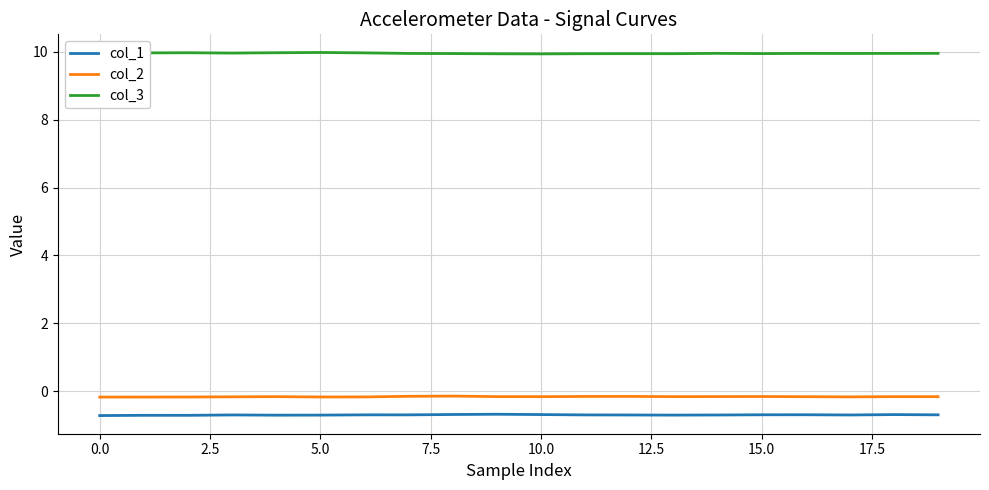

True or false: col_2 and col_1 cross at least once.

False